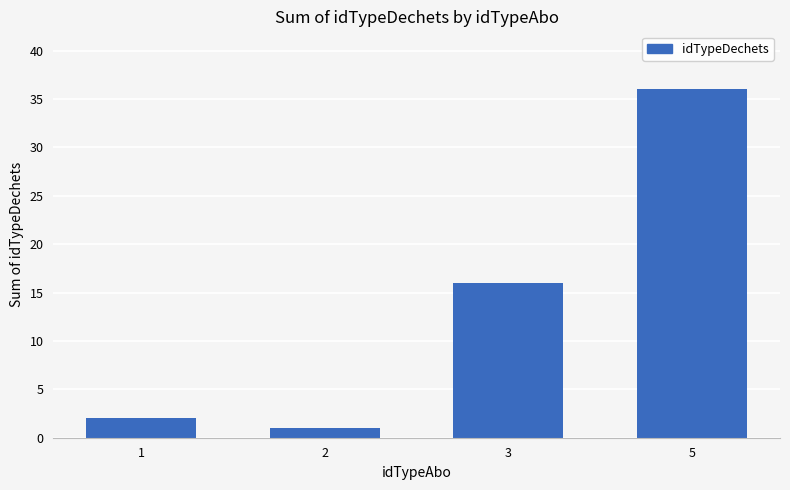

How many data points are less than 16?

2